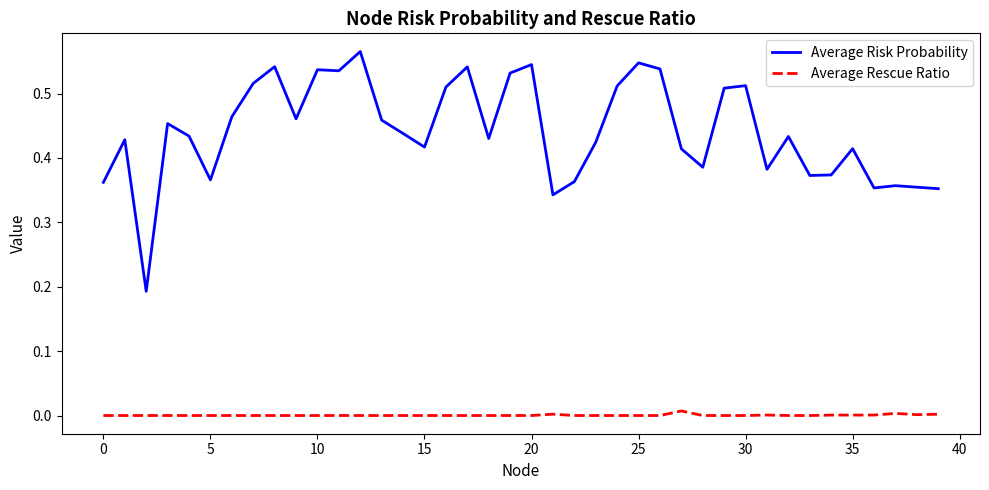

True or false: Average Rescue Ratio and Average Risk Probability cross at least once.

False